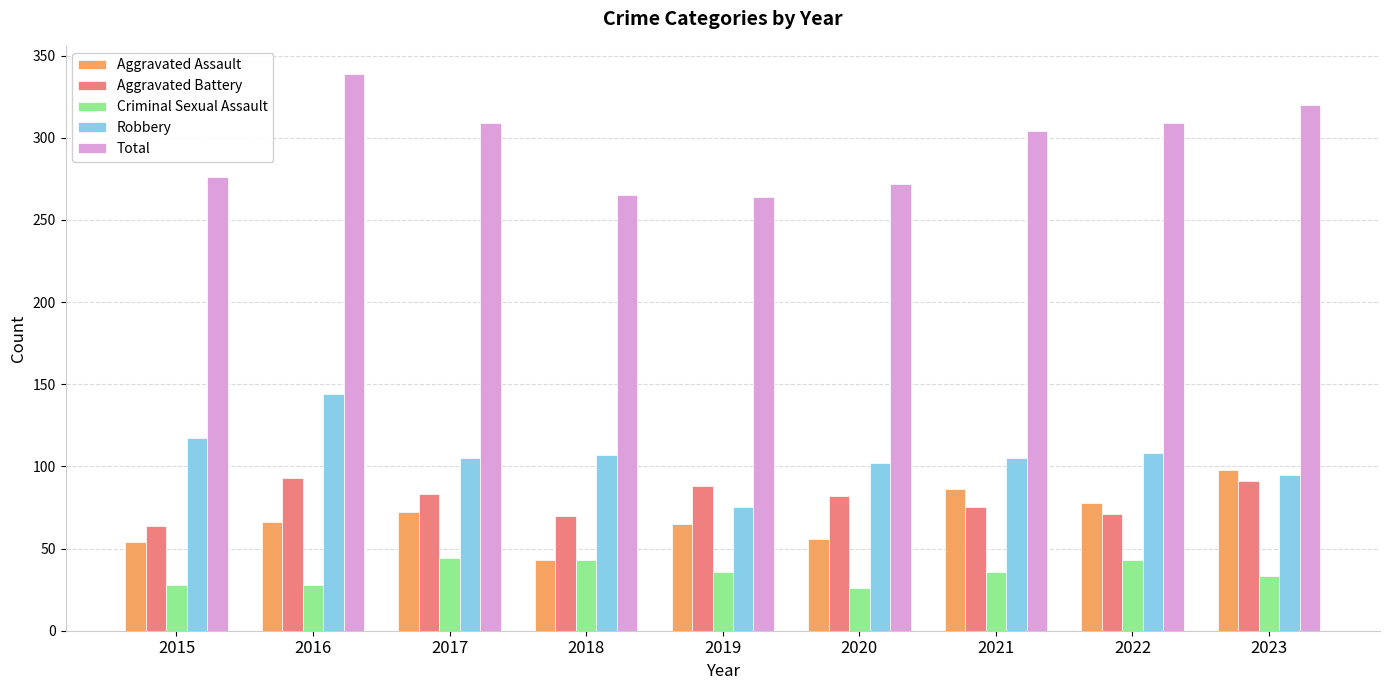

At 2017, list the series in order from smallest to largest.

Criminal Sexual Assault, Aggravated Assault, Aggravated Battery, Robbery, Total